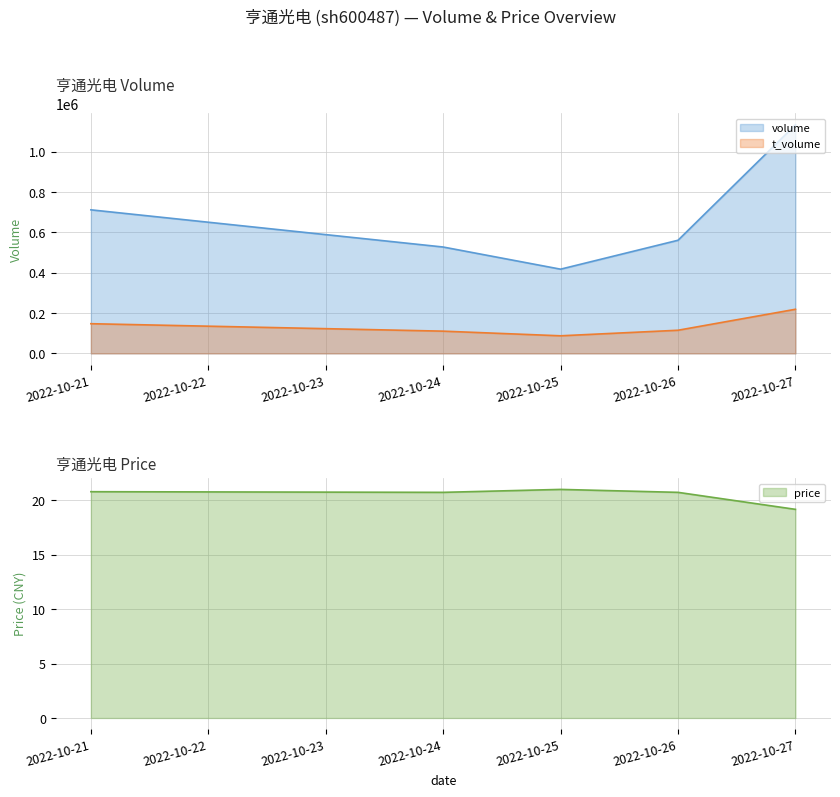

What is the maximum value shown in the chart?

1132576.0